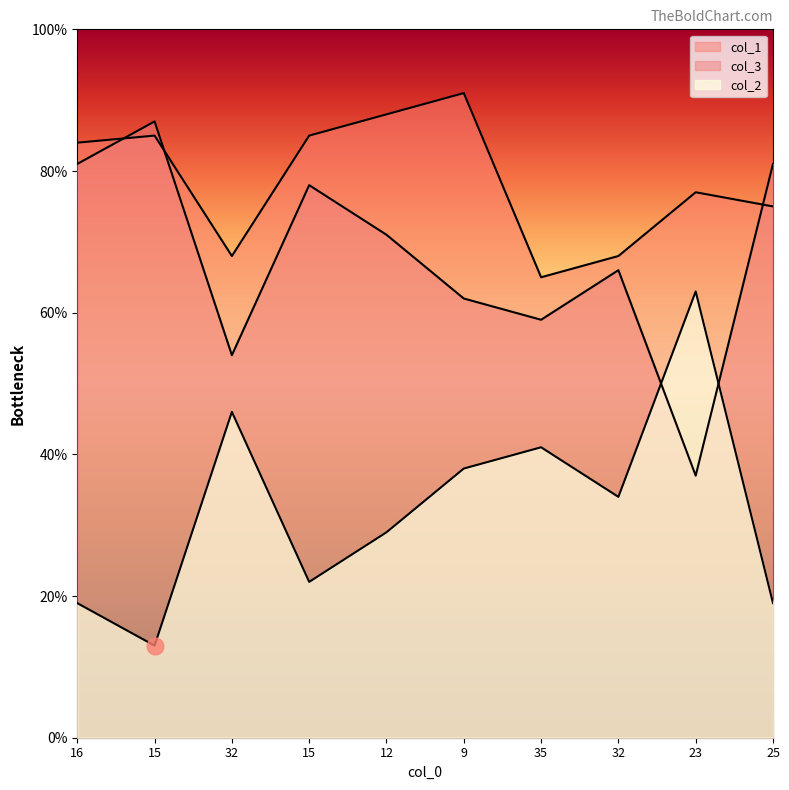

True or false: col_2 has a value of 107 at 25.

False